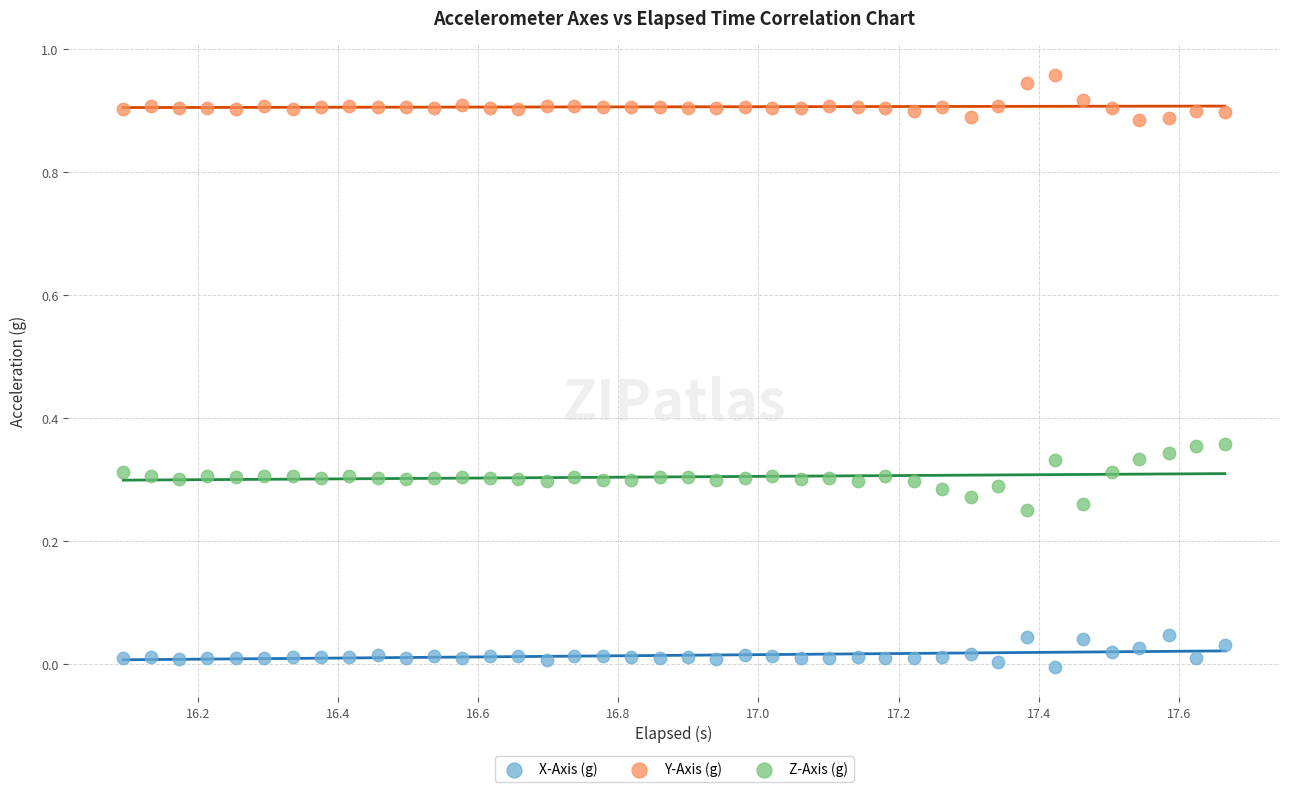

Which series reaches the maximum Y coordinate?

Y-Axis (g)